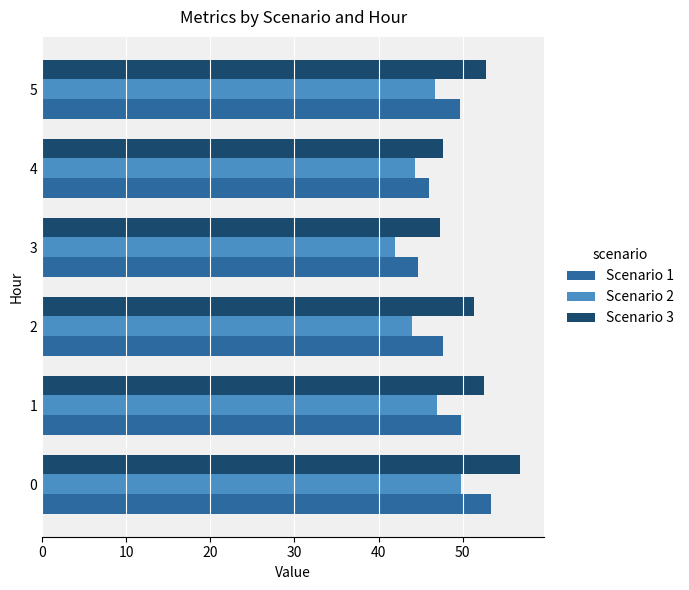

What is the sum of all Scenario 3 values?

308.5